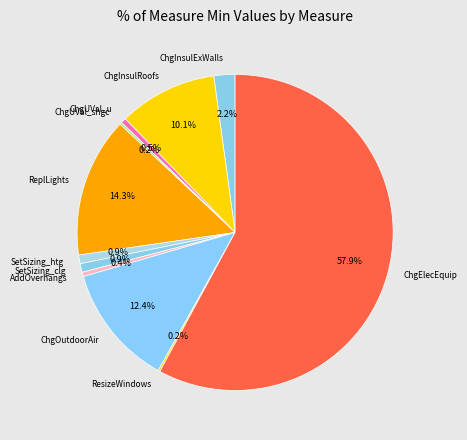

What is the largest slice in the pie chart?

ChgElecEquip